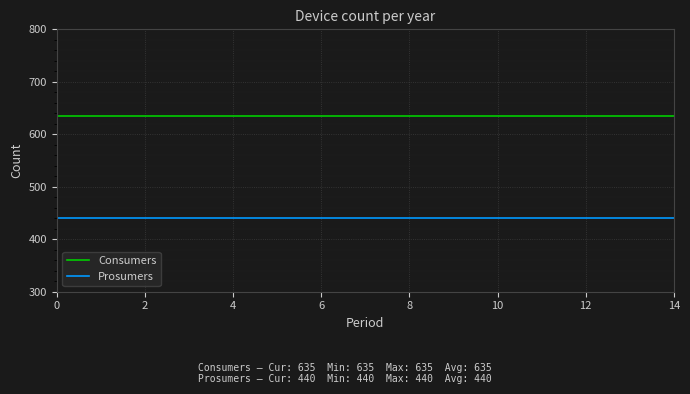

True or false: Consumers and Prosumers cross at least once.

False